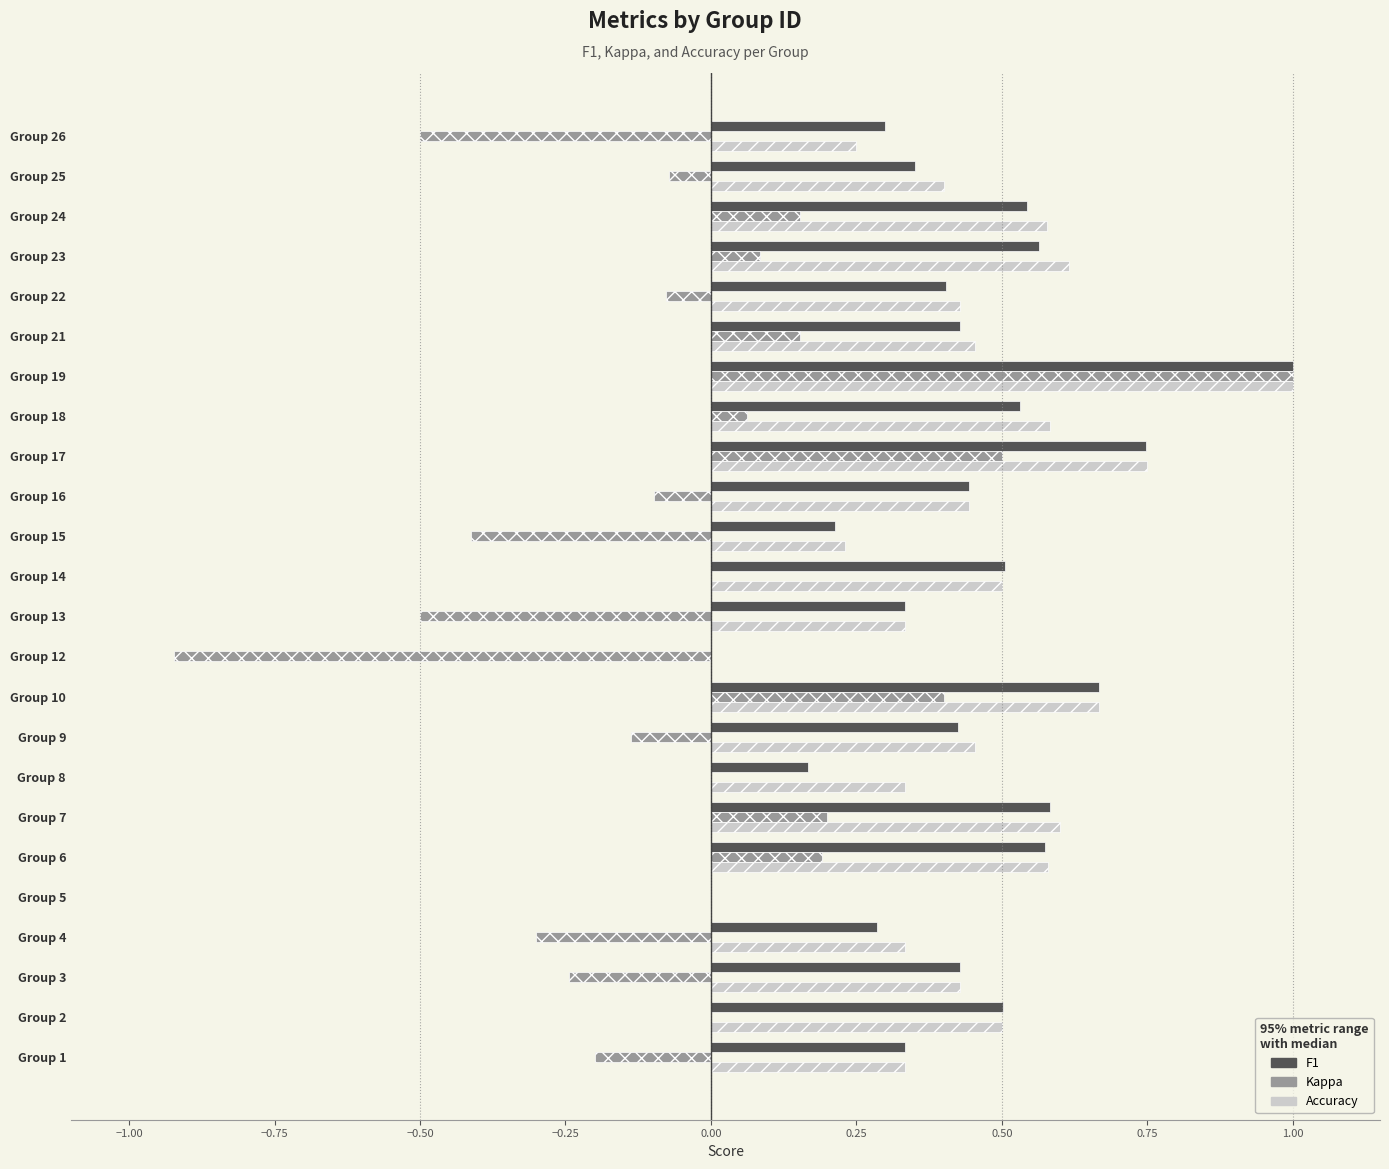

Which label corresponds to the largest value in the chart?

Group 19